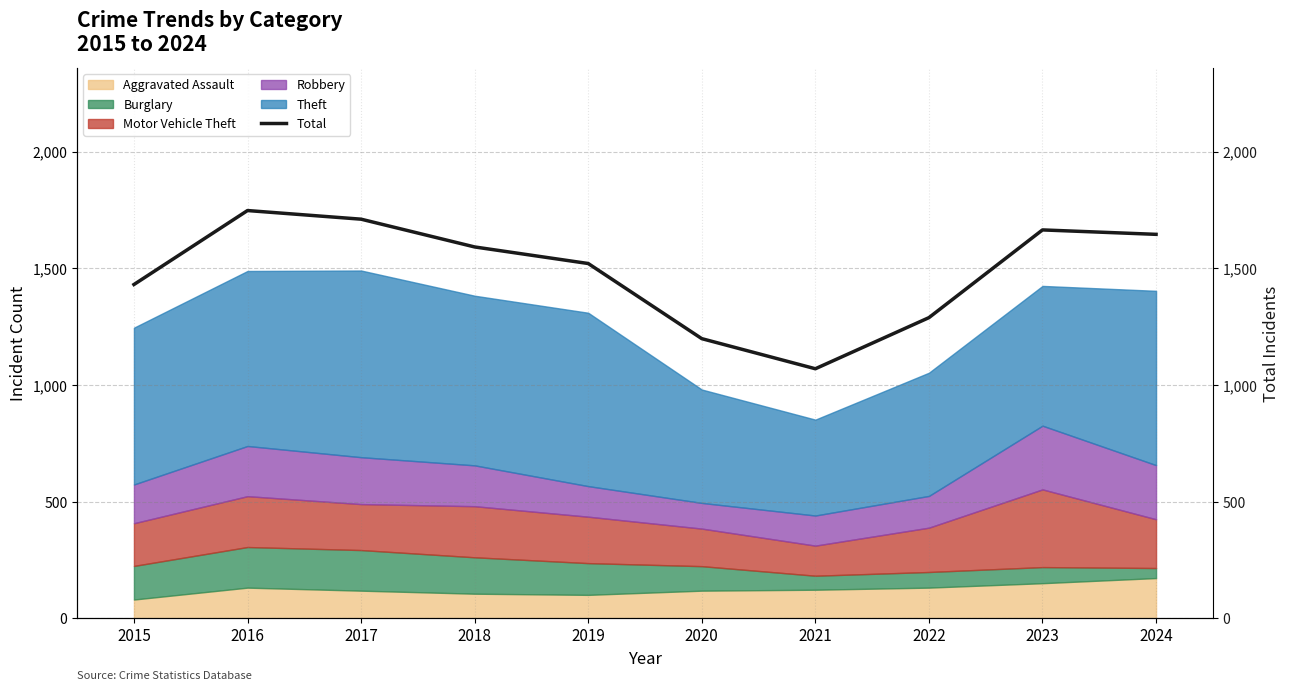

Reading right to left, extract all data points from this chart.

2024=1646	2023=1665	2022=1289	2021=1070	2020=1199	2019=1521	2018=1592	2017=1711	2016=1748	2015=1431